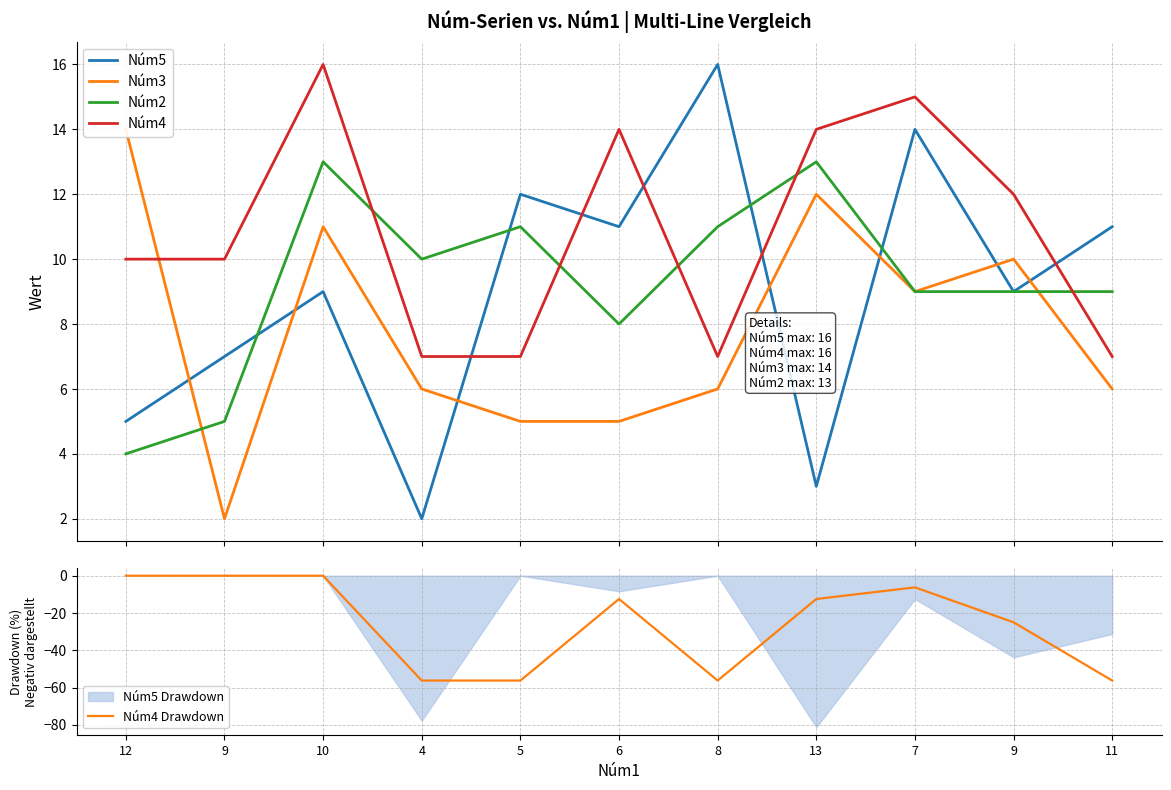

Count the Núm4 values in the range 7 to 14.

9